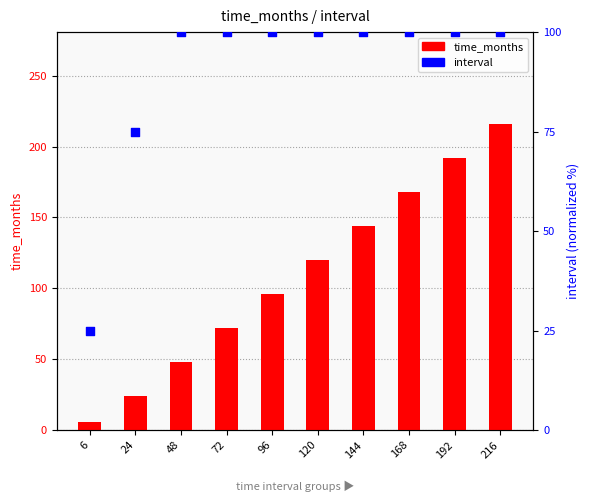

Which series has the largest Y range (max minus min)?

time_months